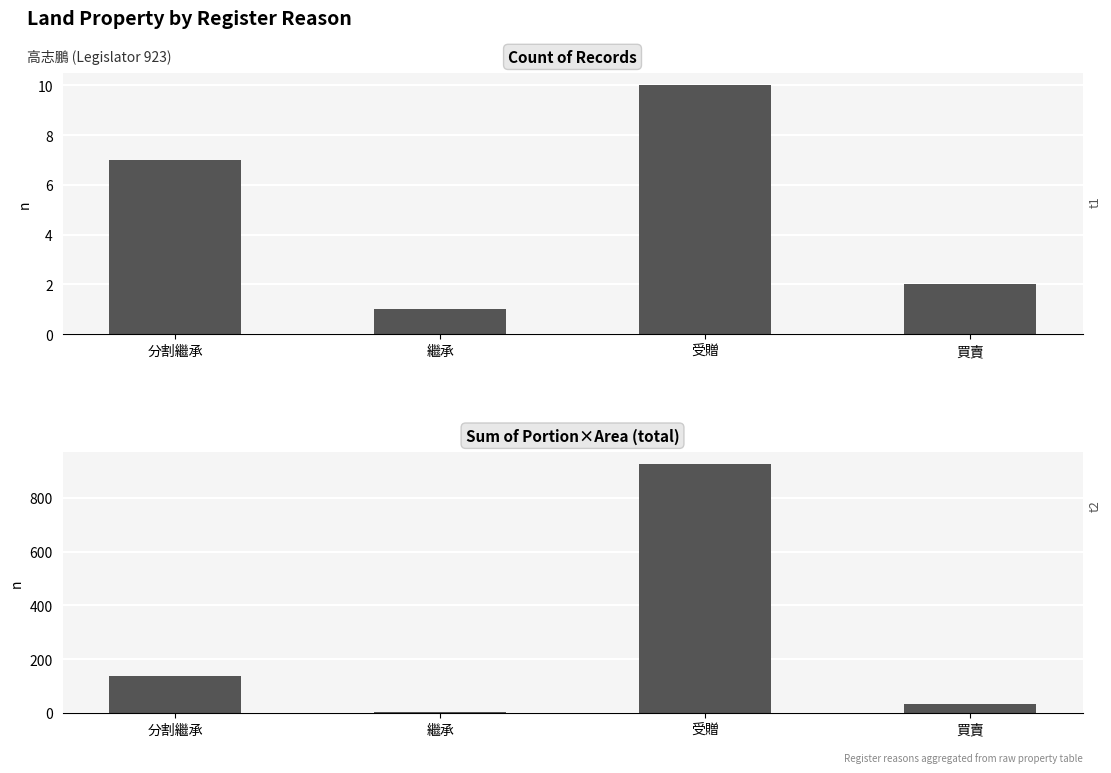

What is the average value of the count series?

5.0